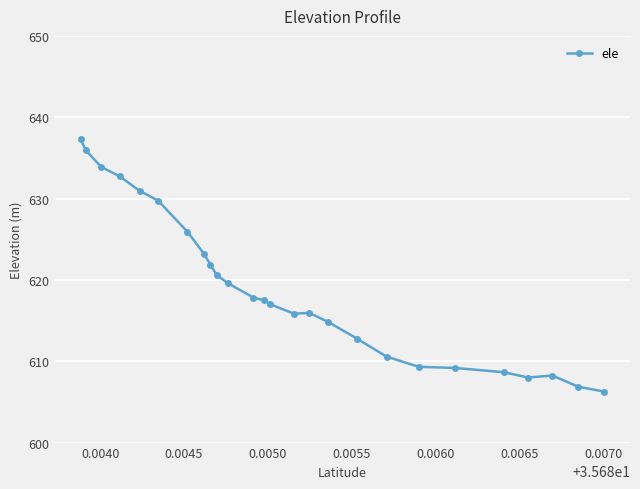

True or false: the data has more than 1 interior local peaks.

True